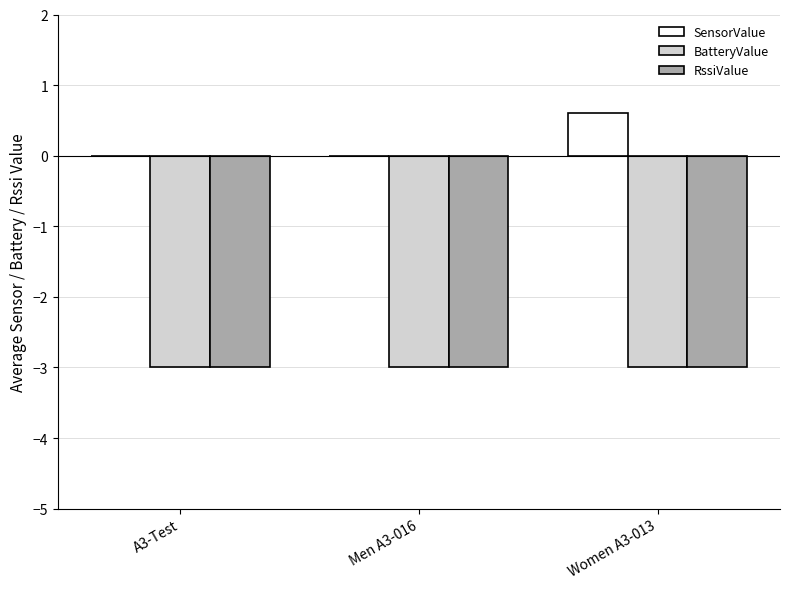

What is the average value of the RssiValue series?

-3.0